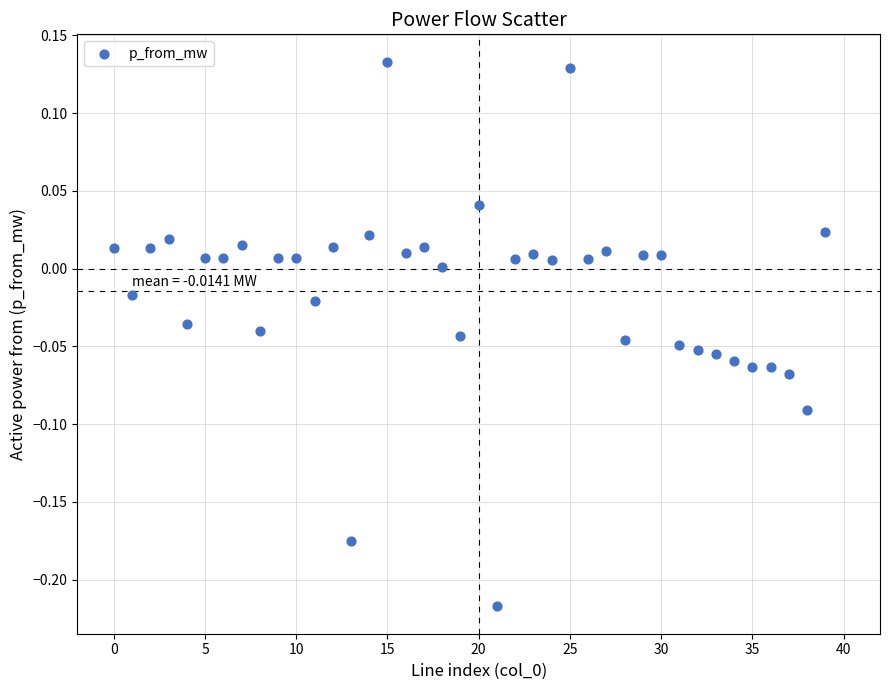

What is the range of Y values (max minus min)?

0.4